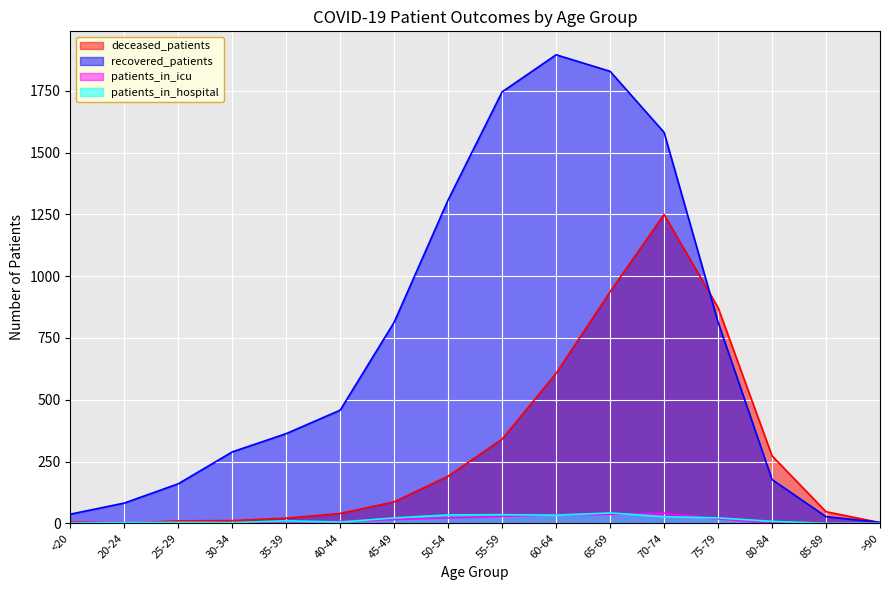

At which category is the sum across all series the highest?

70-74